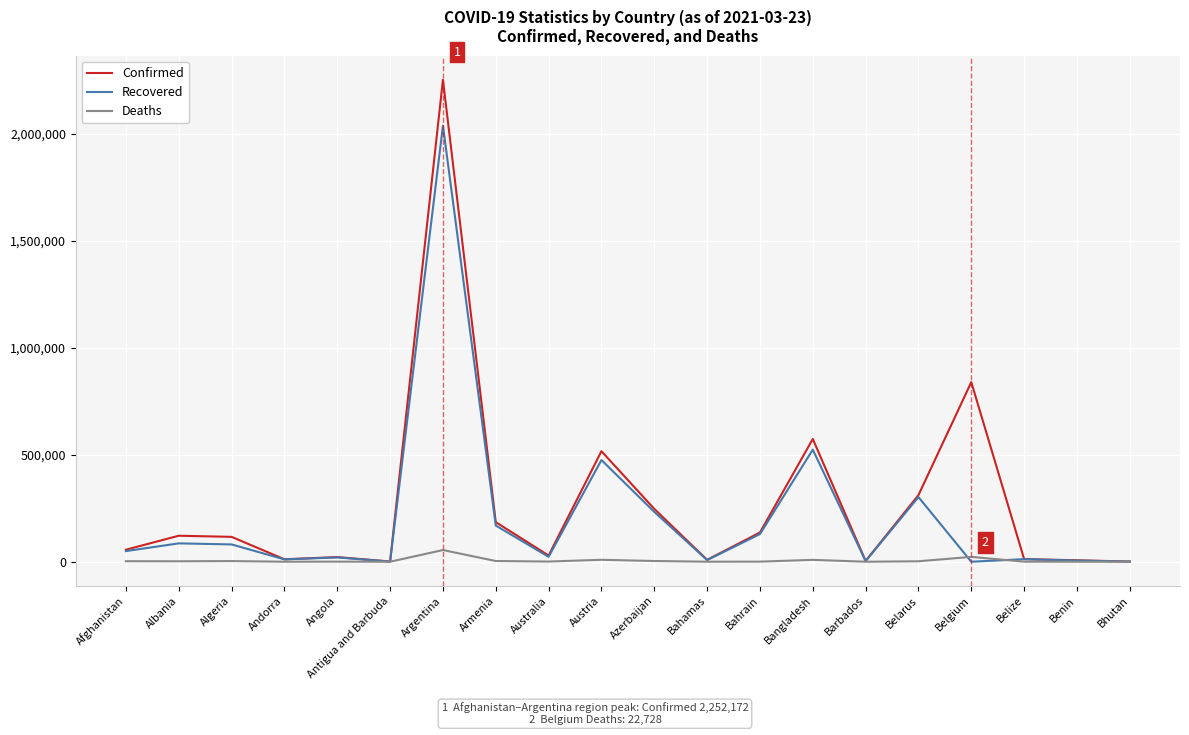

Which series has the largest total across all categories?

Confirmed